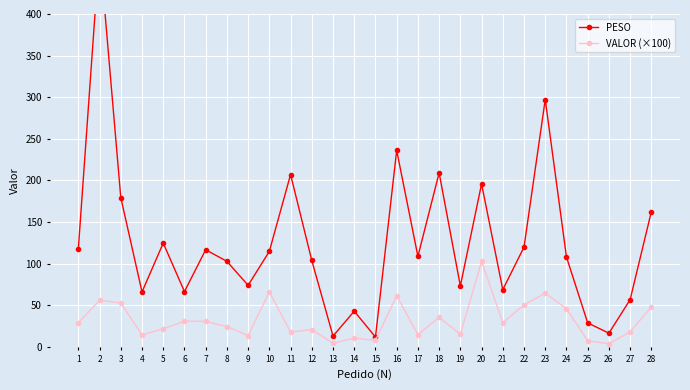

True or false: VALOR (×100) and PESO intersect in this chart.

False